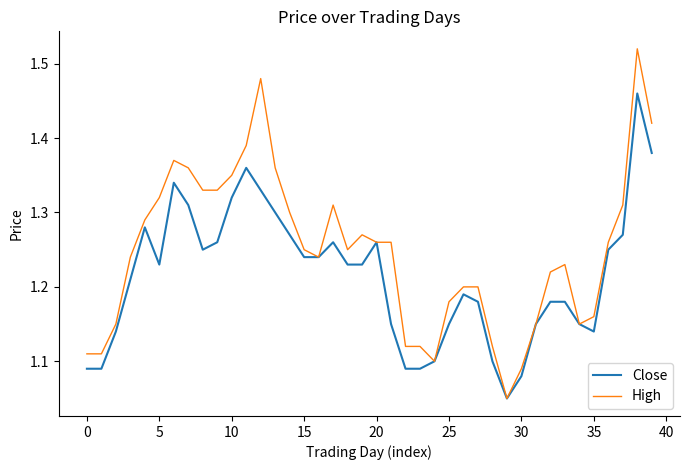

List the series in order of their overall mean, lowest first.

Close, High